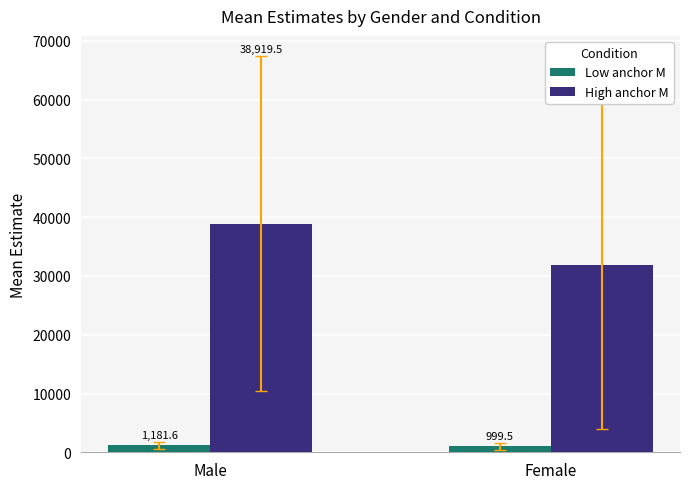

At which category is the sum across all series the highest?

Male